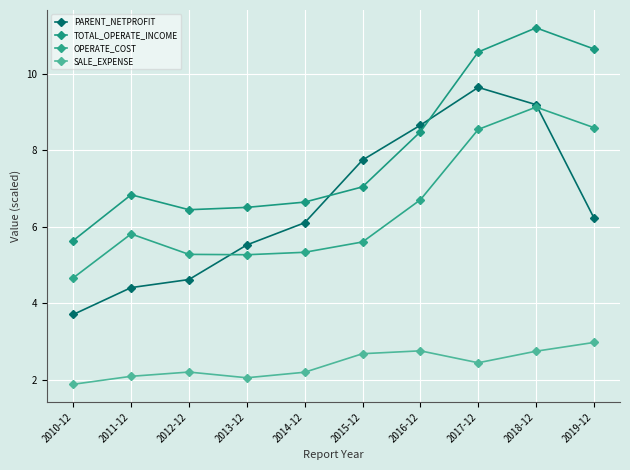

Between 2010-12 and 2015-12, which series saw the biggest shift?

PARENT_NETPROFIT